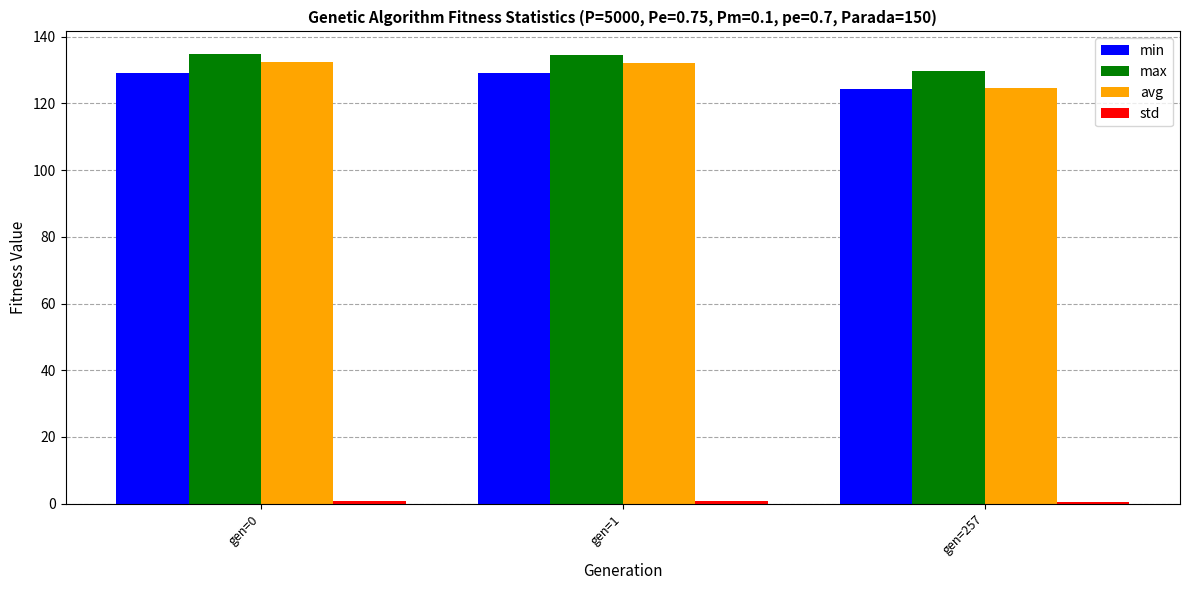

What is the minimum value for avg?

124.5